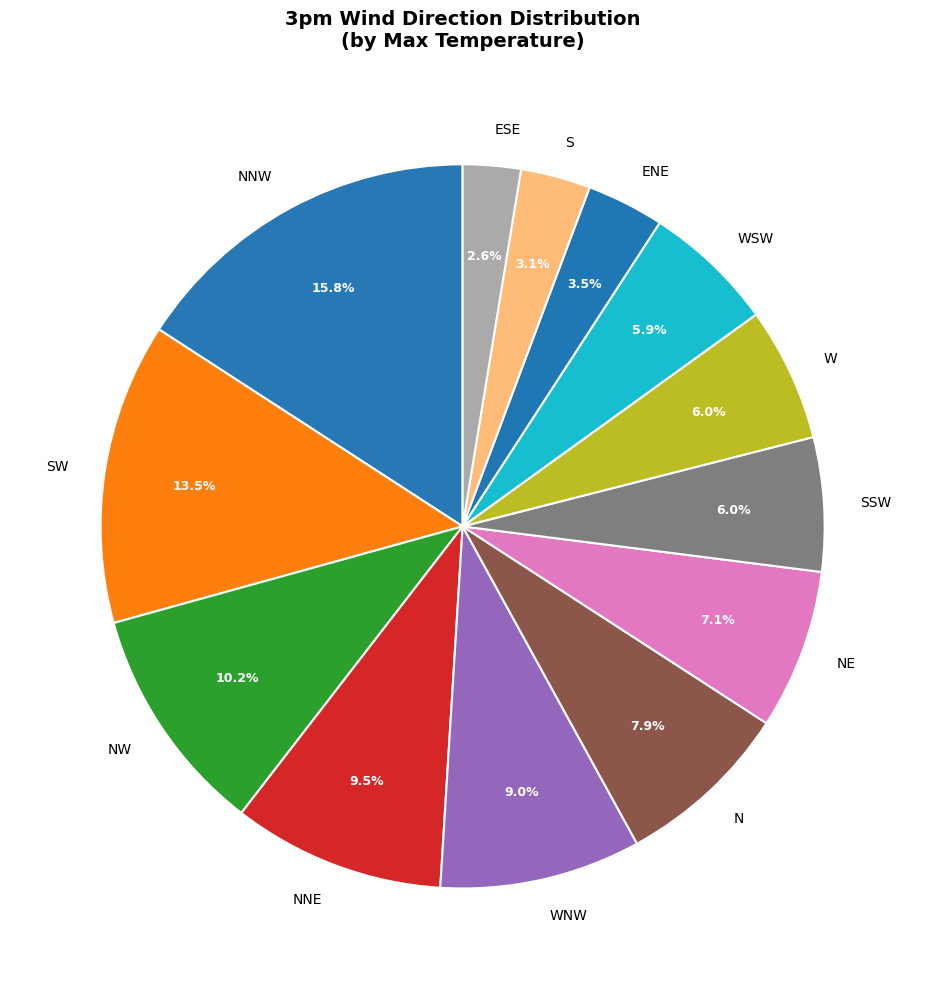

How many segments does this pie chart have?

13